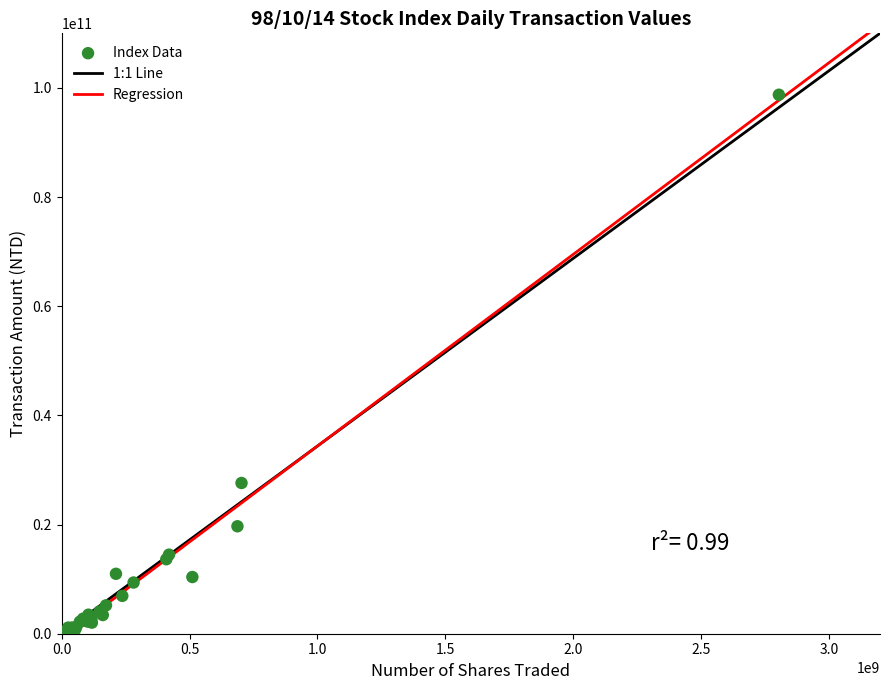

What Y value in the scatter plot is closest to 49456675672?

27618335239